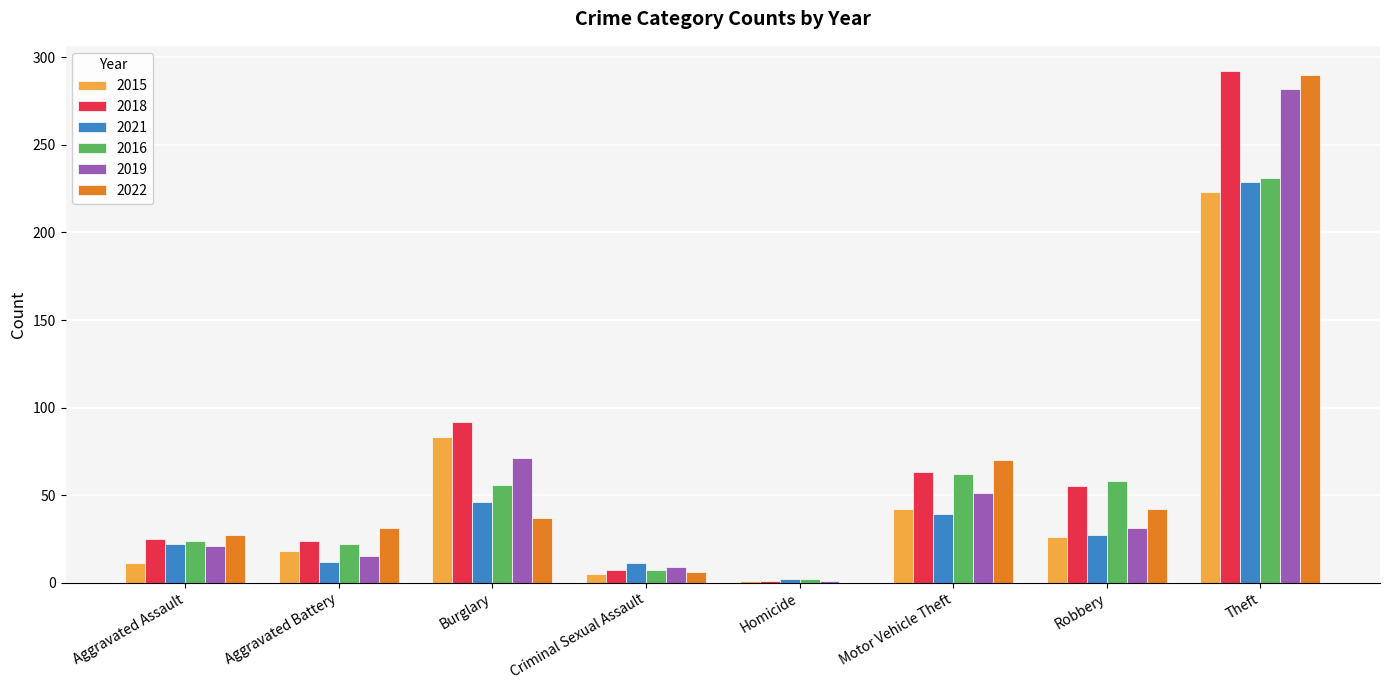

Which series changed the most between Aggravated Assault and Criminal Sexual Assault?

2022